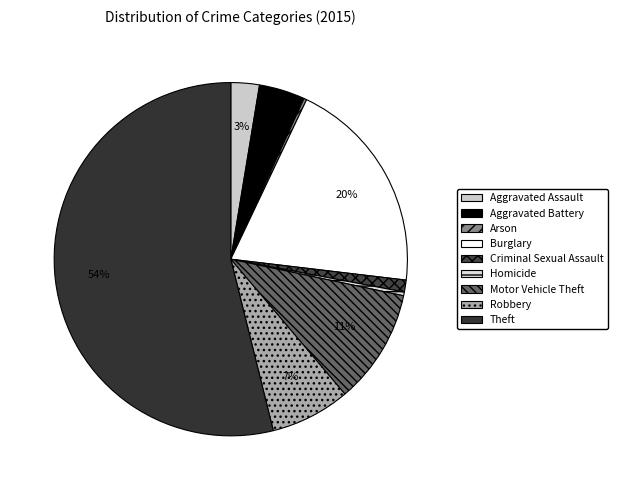

Rank the categories by value from lowest to highest.

Arson, Homicide, Criminal Sexual Assault, Aggravated Assault, Aggravated Battery, Robbery, Motor Vehicle Theft, Burglary, Theft